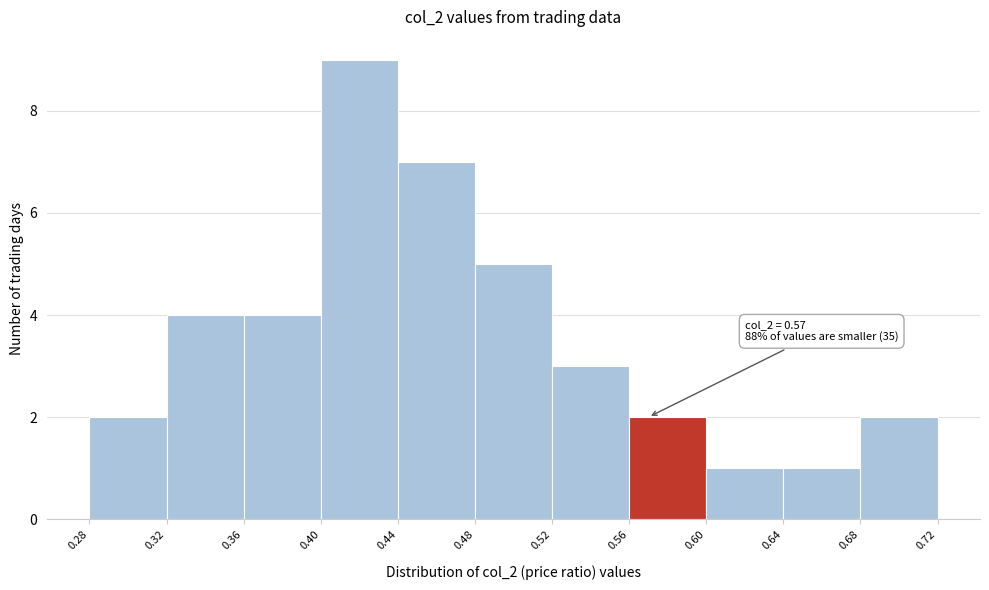

Over which range of the x-axis is the bar tallest?

0.40 to 0.44